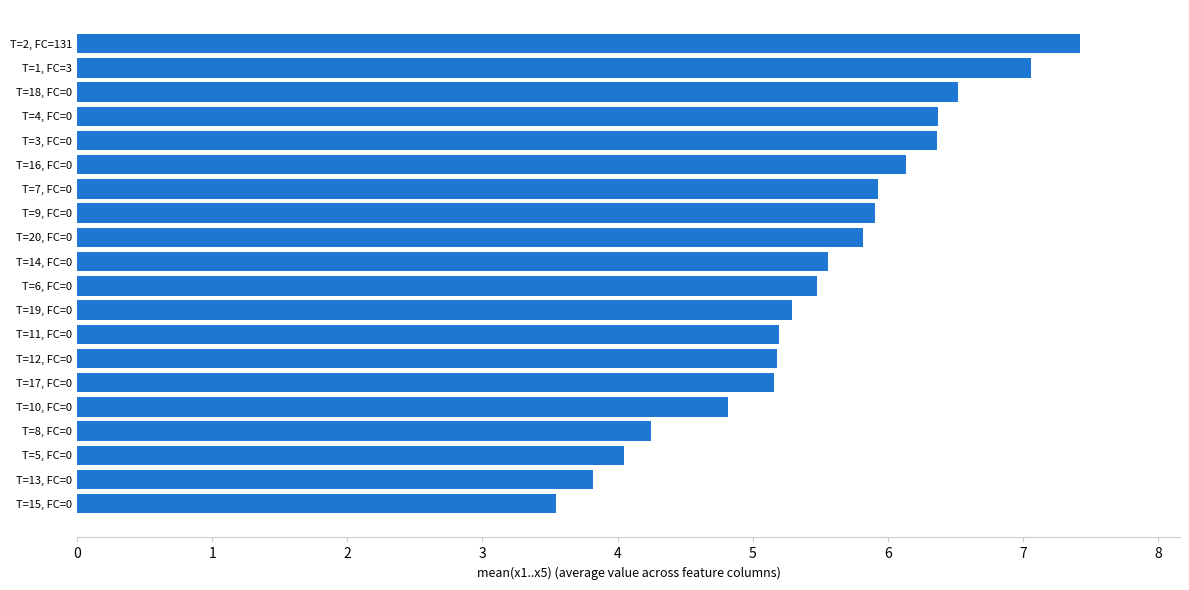

What is the minimum value shown in the chart?

3.5